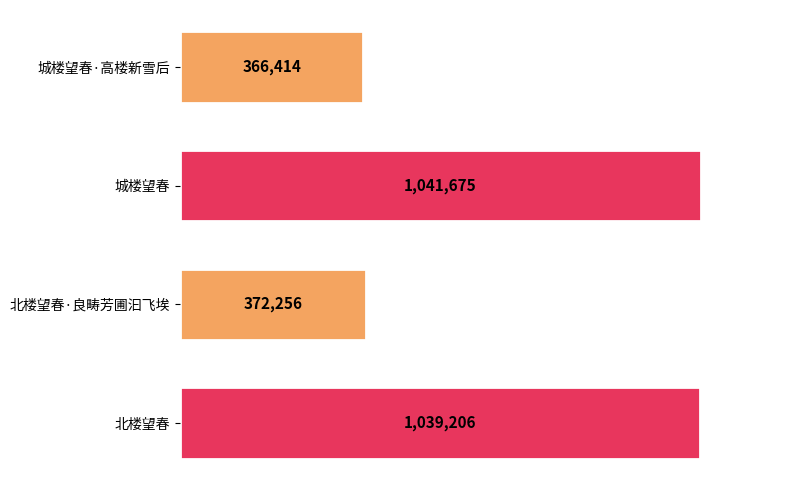

Are the bars horizontal?

Yes